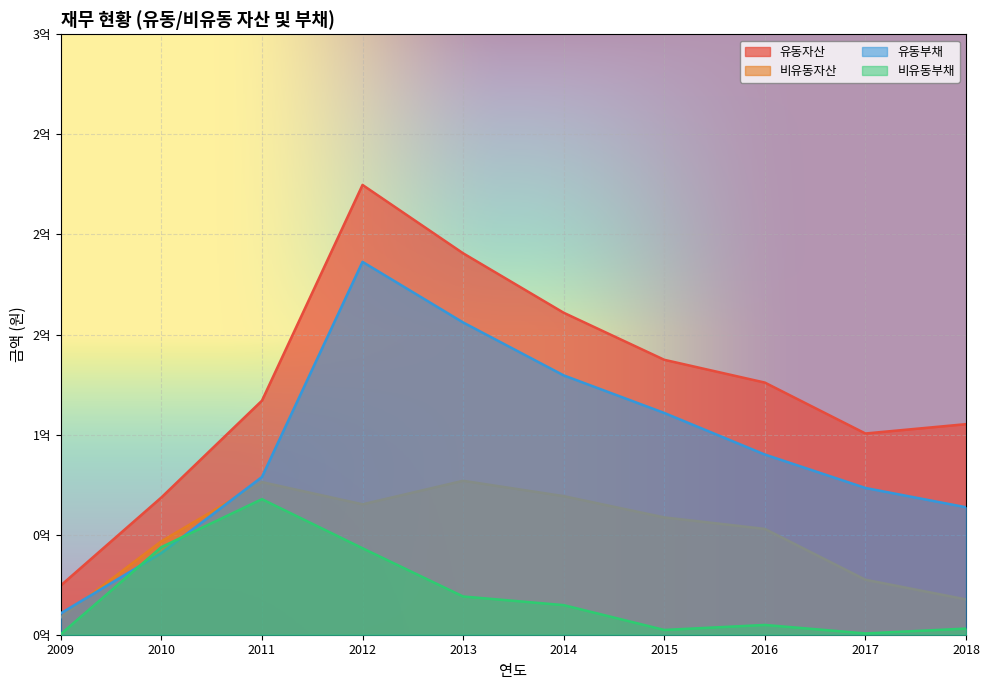

What are all the series names shown in the legend?

유동자산, 비유동자산, 유동부채, 비유동부채